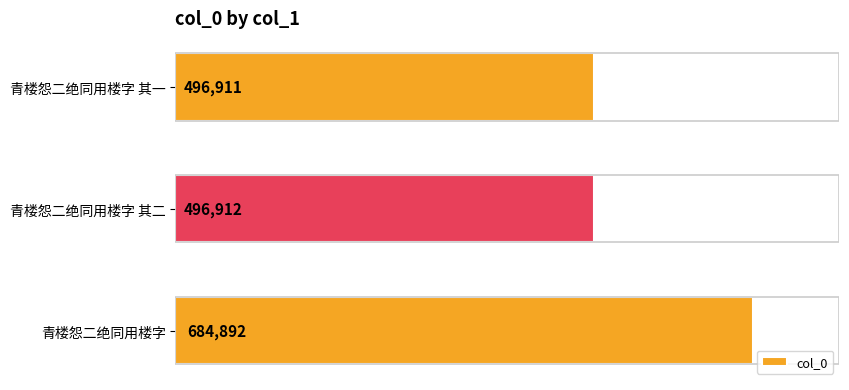

Reading bottom to top, transcribe all the data shown in this chart.

684892	496912	496911